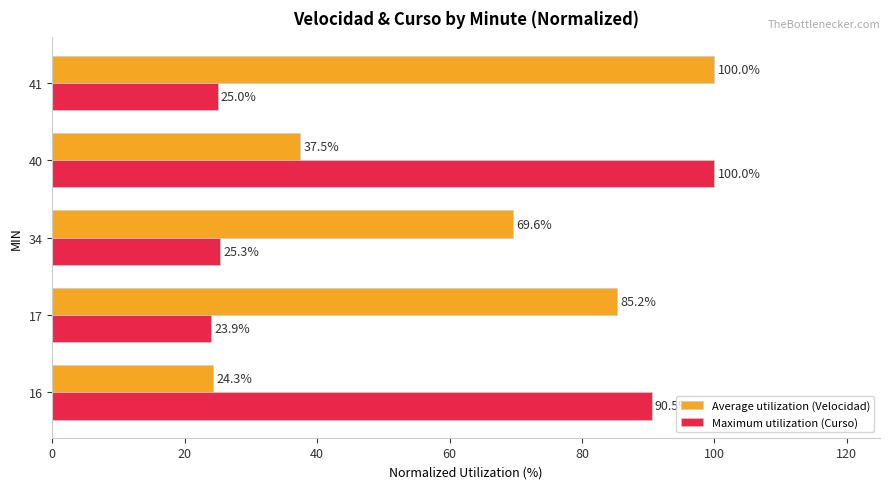

Is the value of Maximum utilization (Curso) at 40 greater than the value of Average utilization (Velocidad) at 17?

Yes